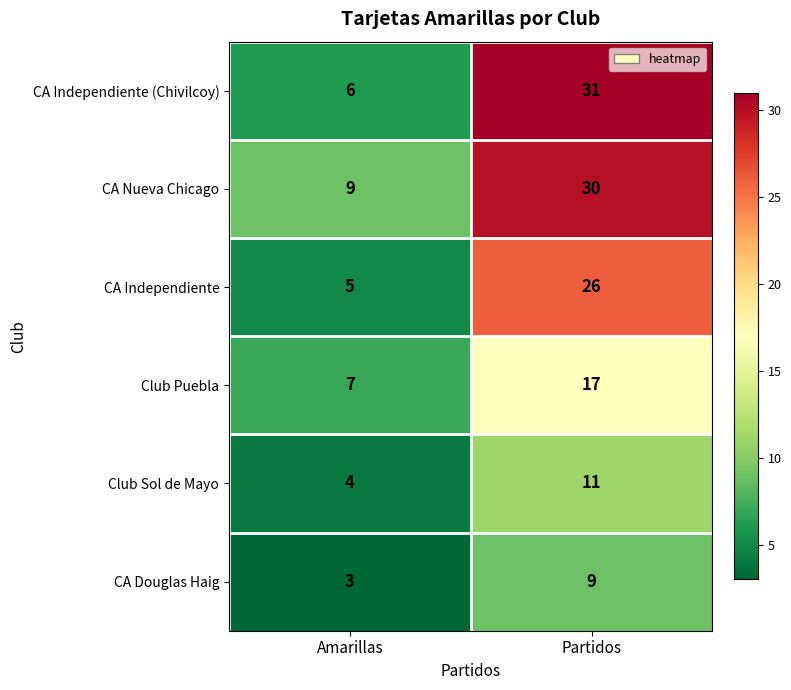

Between Amarillas and Partidos, which series saw the biggest shift?

CA Independiente (Chivilcoy)